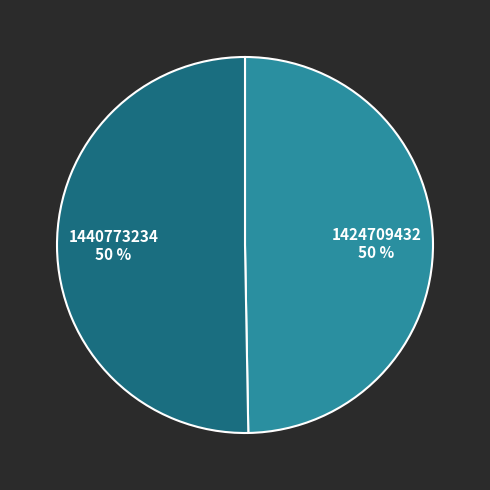

To the nearest percent, what is the combined percentage of 1440773234 and 1424709432?

100%